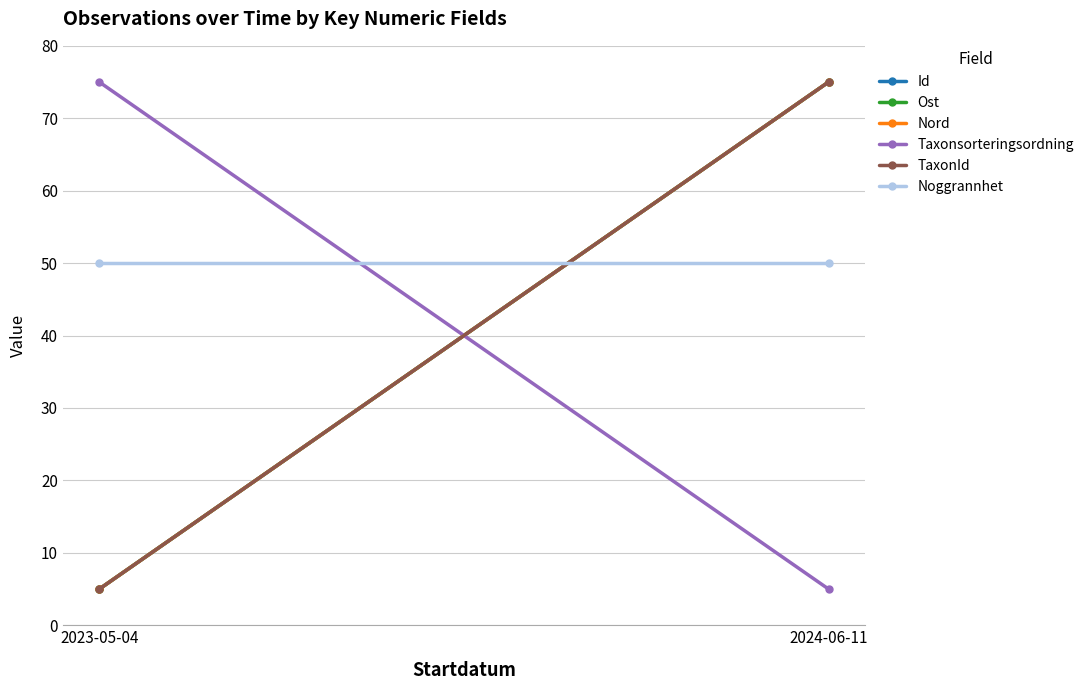

List the series in order of their peak value, lowest first.

Noggrannhet, Id, Ost, Nord, Taxonsorteringsordning, TaxonId